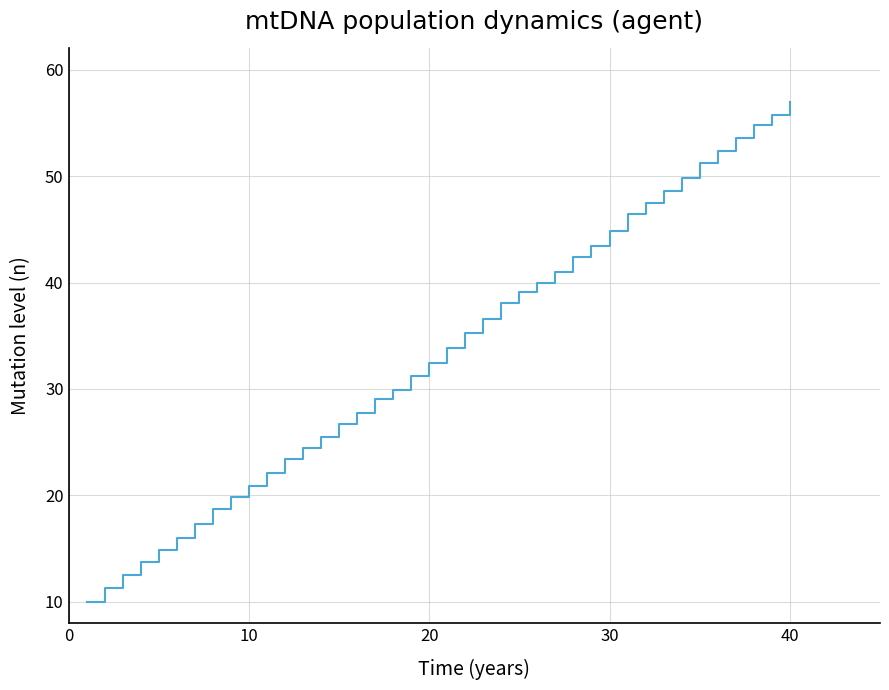

What is the greatest value displayed?

57.0